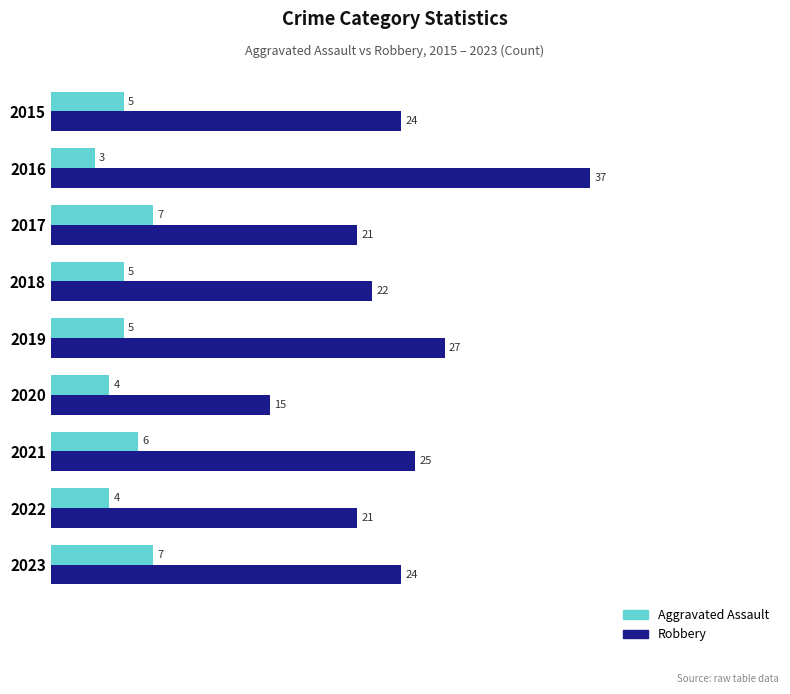

List the series in order of their overall mean, highest first.

Robbery, Aggravated Assault